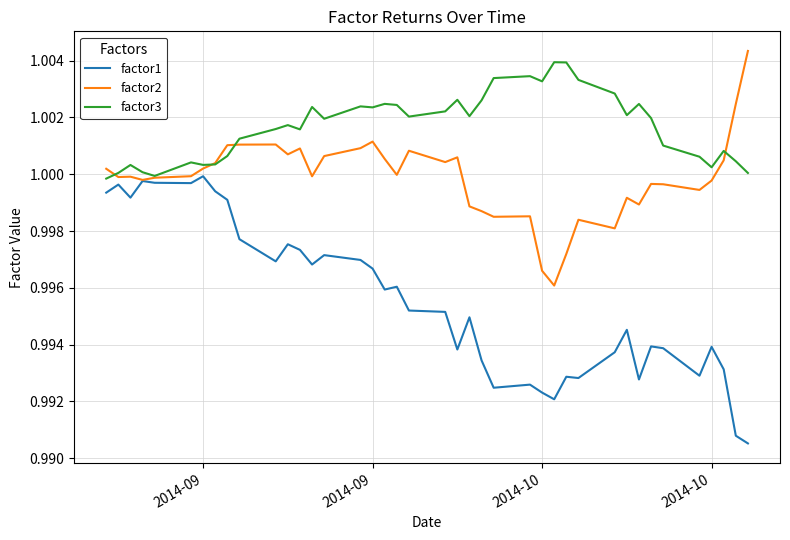

Which series has the largest total across all categories?

factor3